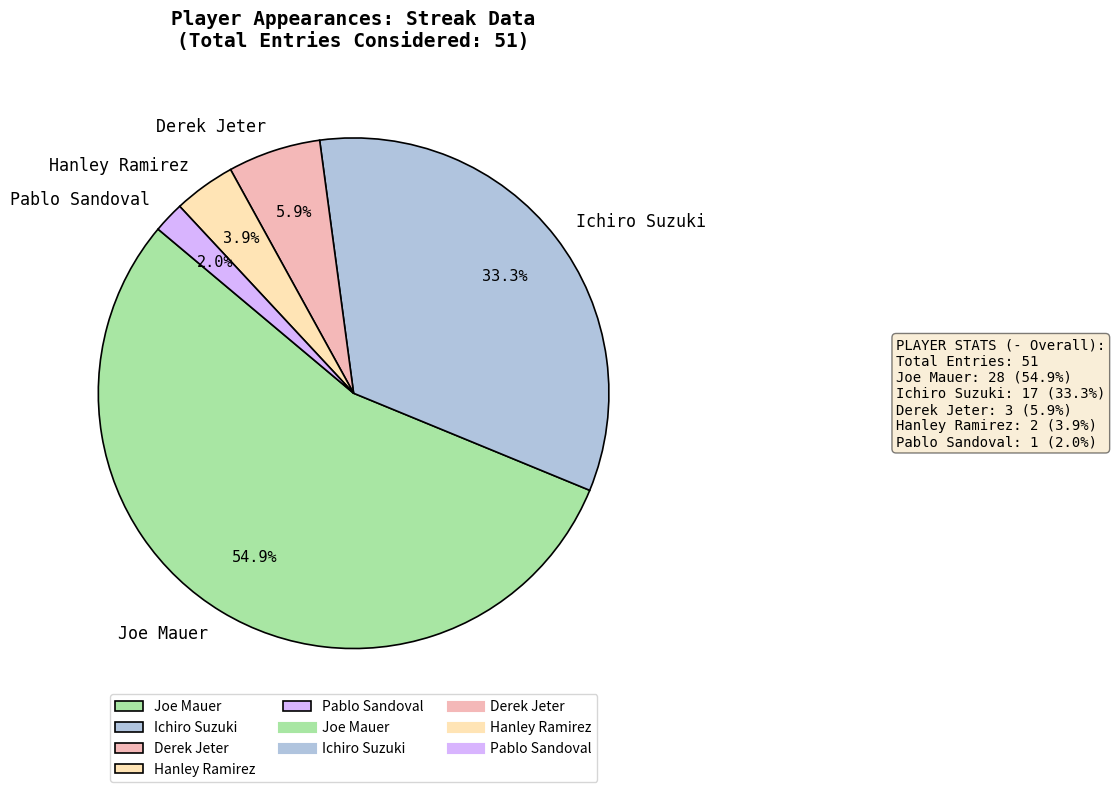

Is the sum of Derek Jeter and Pablo Sandoval greater than half?

No